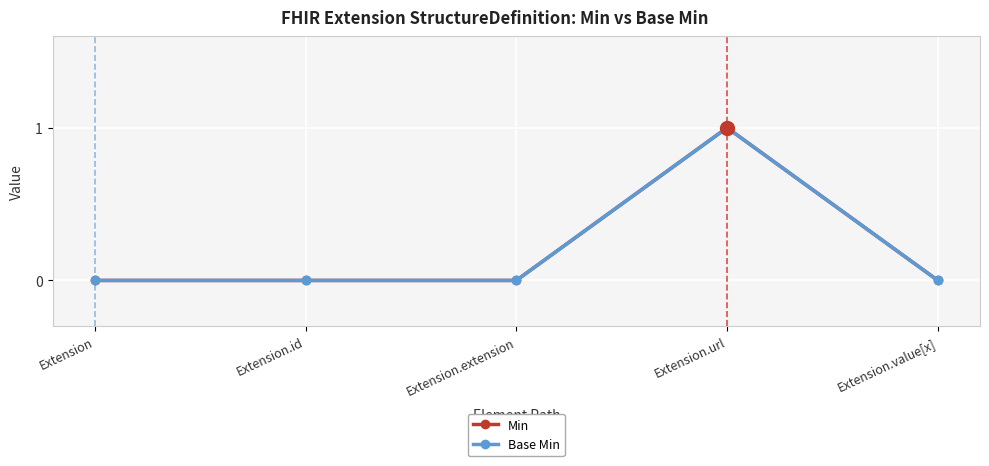

Which series has the largest total across all categories?

Min